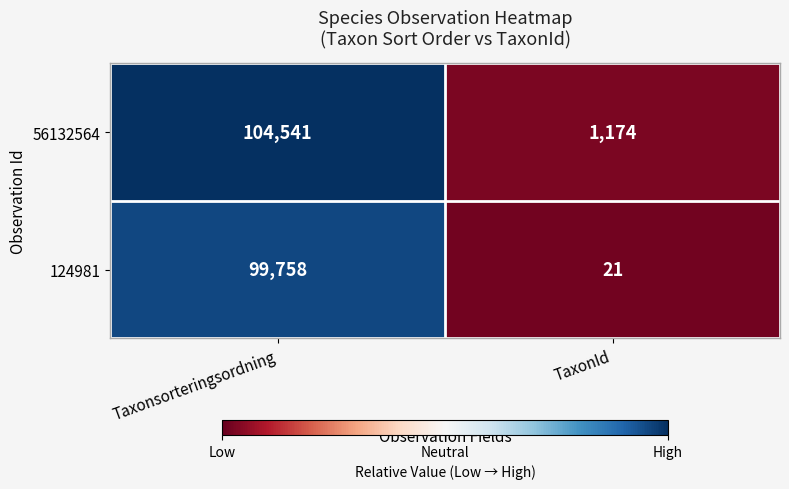

What is the greatest value displayed?

104541